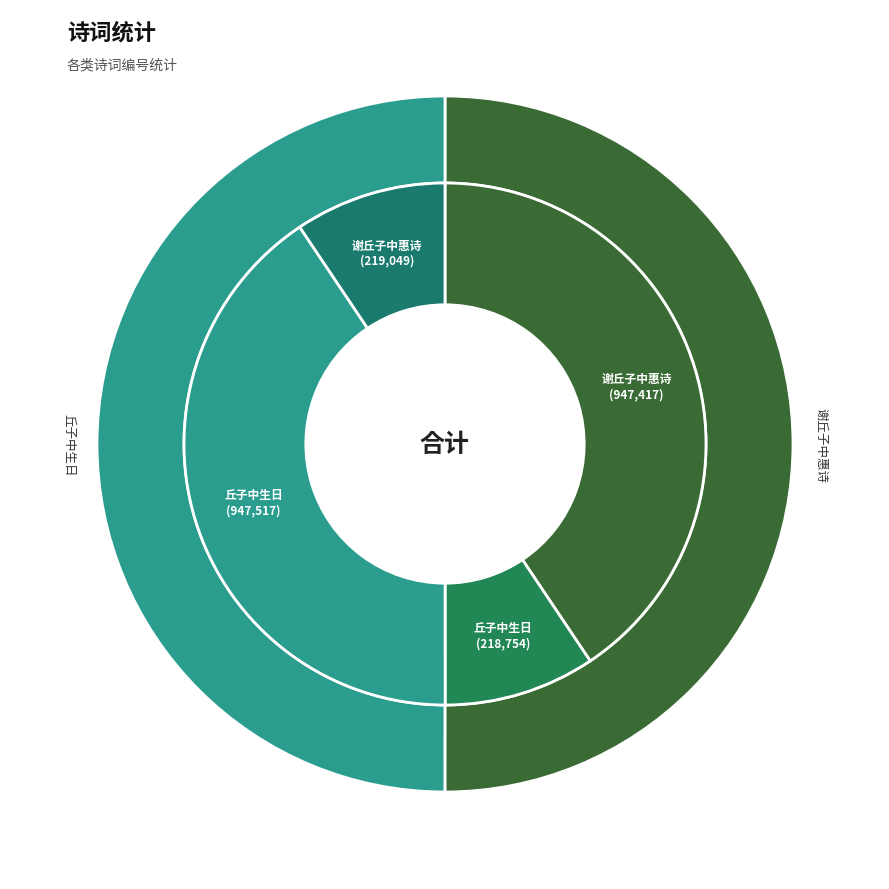

How many segments does this pie chart have?

2